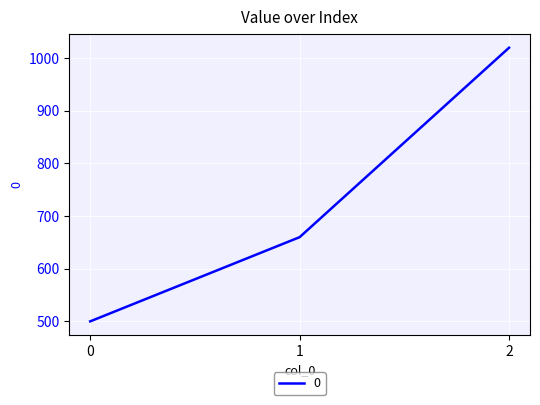

List the labels in order of value, smallest first.

0, 1, 2